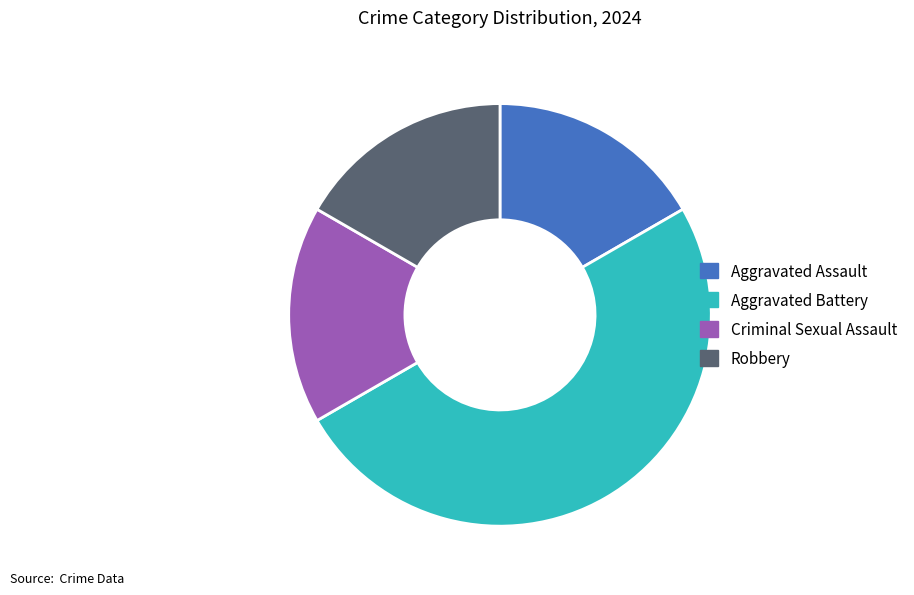

True or false: Aggravated Battery accounts for 50% of the total.

True